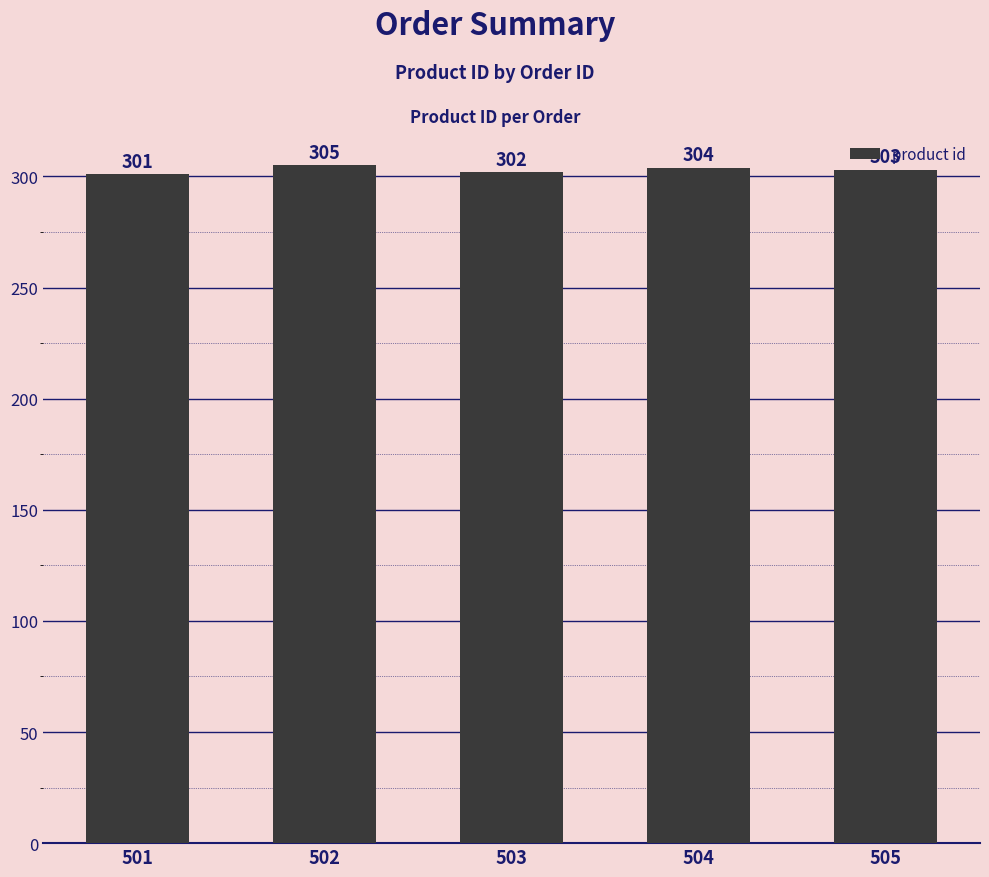

True or false: the data shows 458 at 504.

False